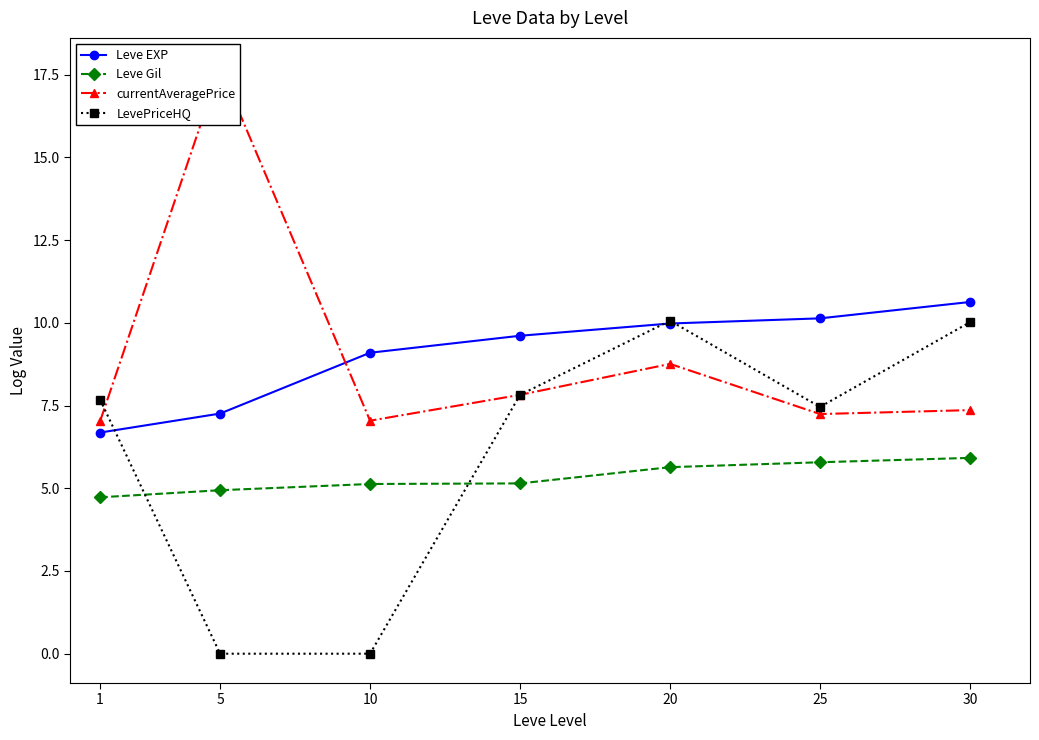

What is the spread (max minus min) of values at 1?

3.0